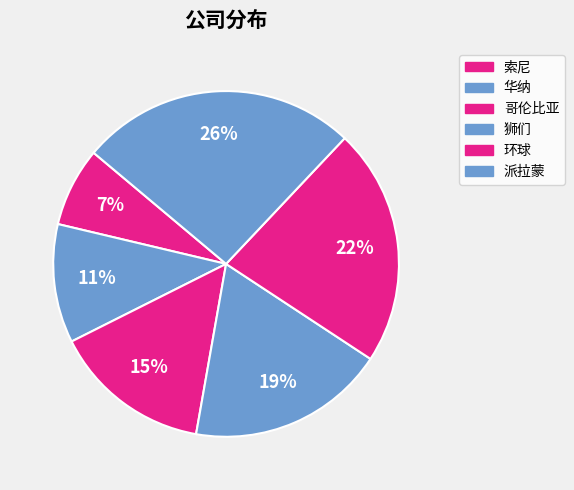

Which category has the biggest portion of the pie?

派拉蒙